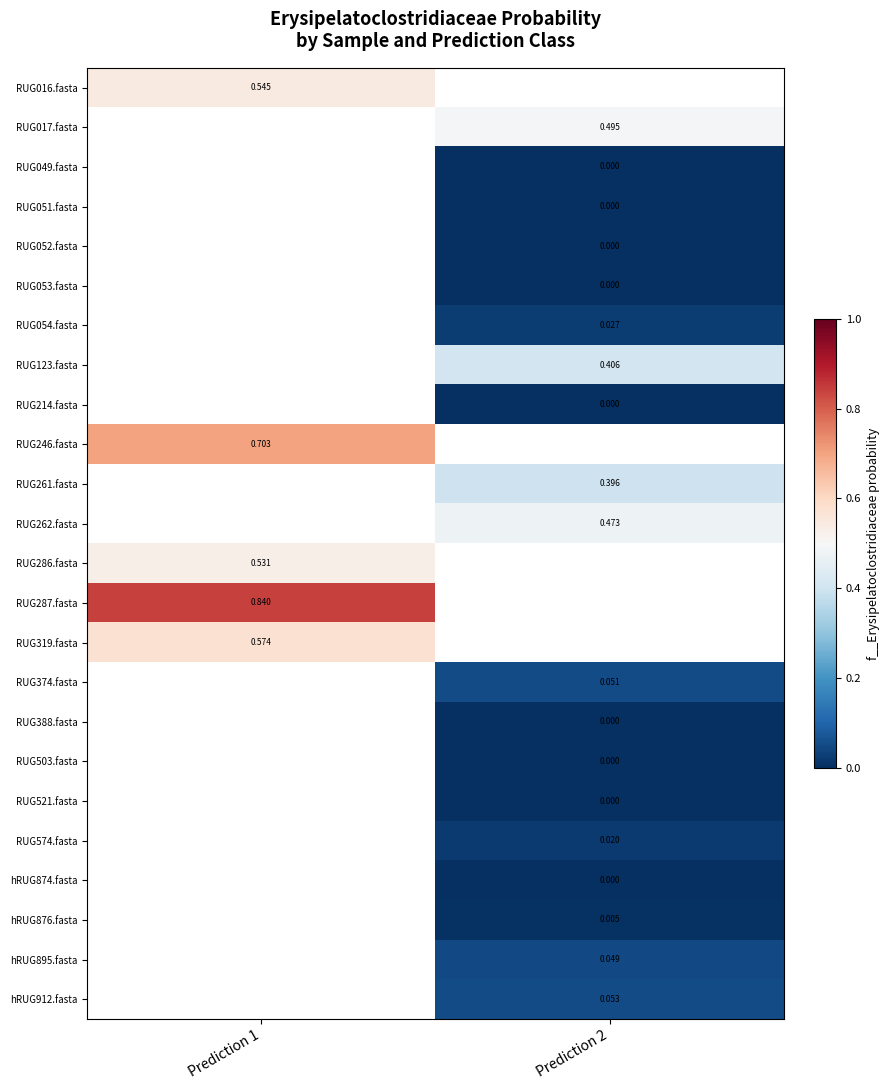

Is the value of RUG287.fasta at Prediction 1 greater than the value of RUG049.fasta at Prediction 2?

Yes